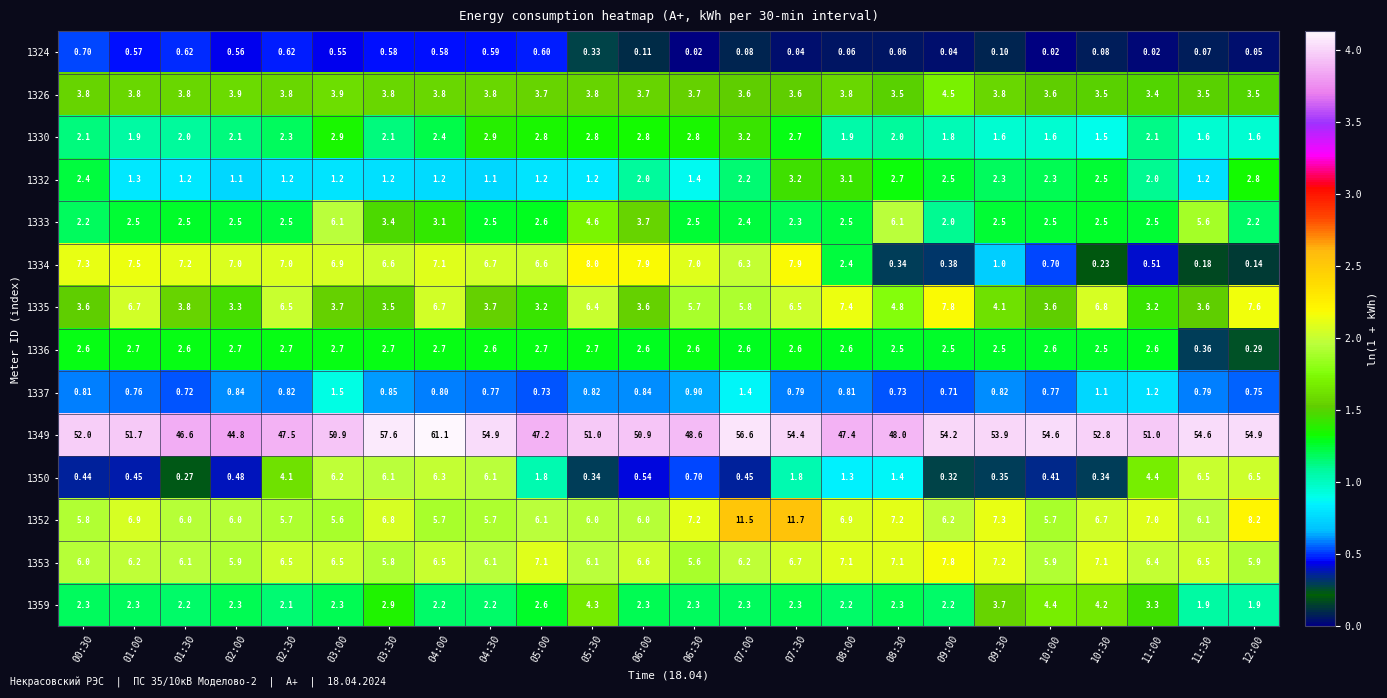

Is the value of 1326 at 10:00 greater than the value of 1359 at 12:00?

Yes